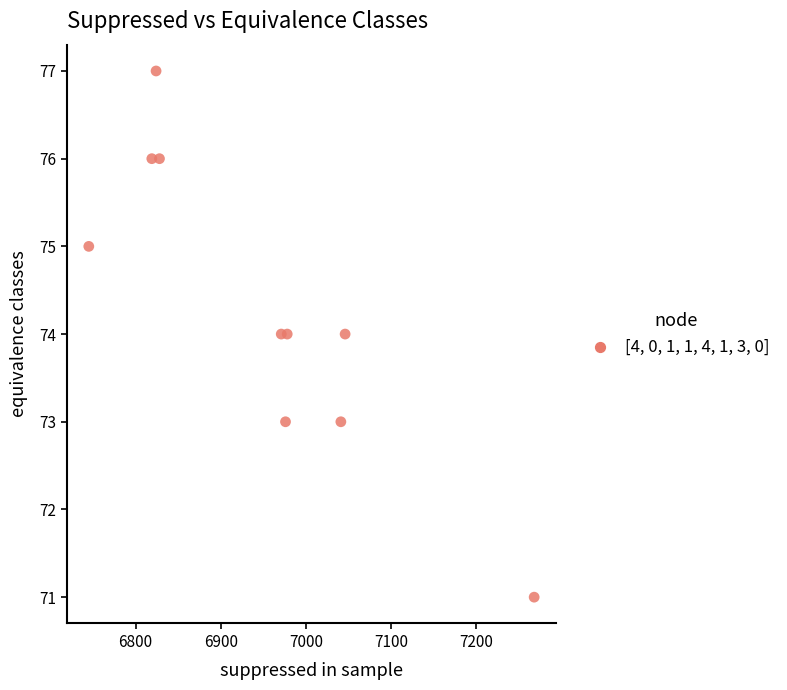

What is the range of X values (max minus min)?

523